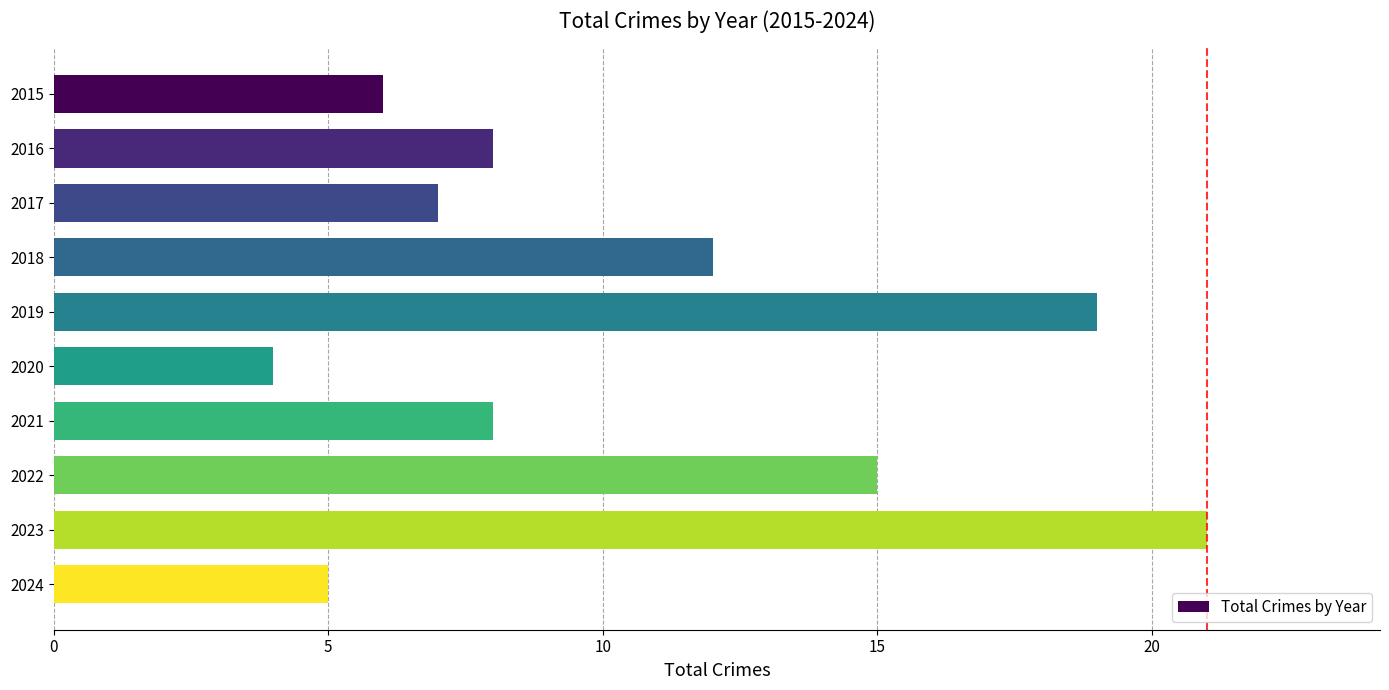

What is the value of the 2nd bar from the top?

8